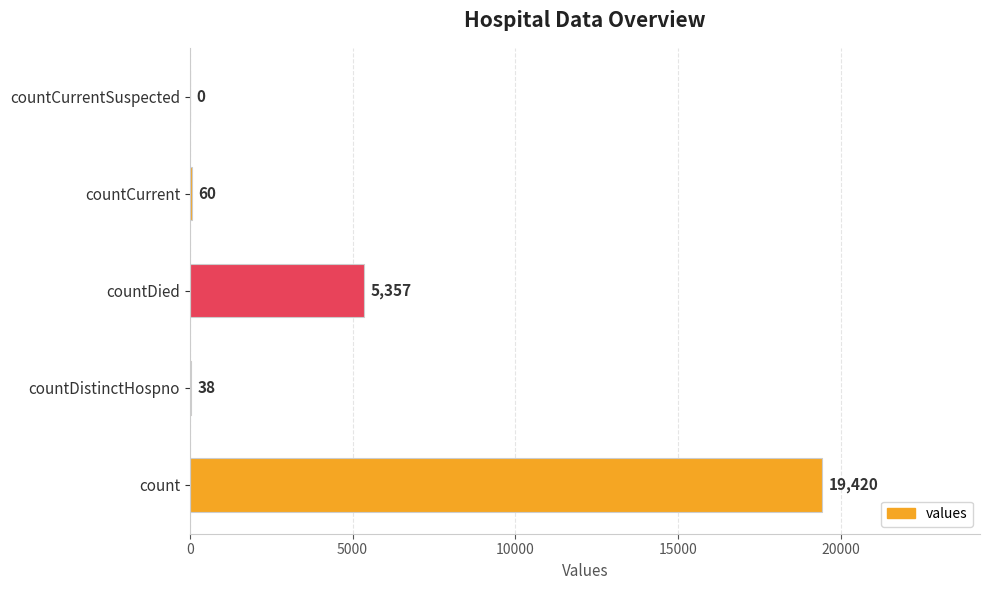

Between countDistinctHospno and countCurrent, which is larger?

countCurrent